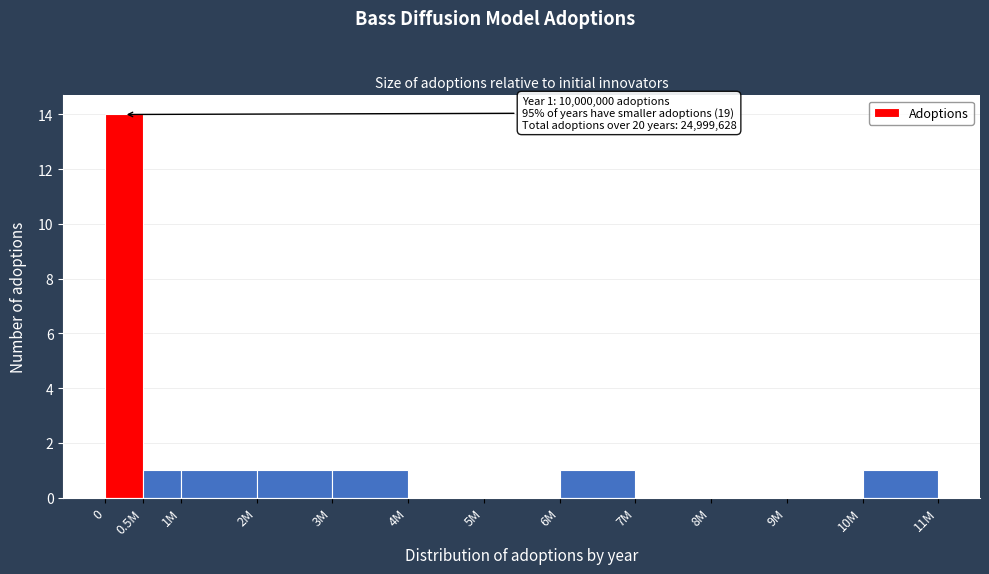

Reading left to right, what are all the values shown in this chart?

0=14	0.5M=1	1M=1	2M=1	3M=1	4M=0	5M=0	6M=1	7M=0	8M=0	9M=0	10M=1